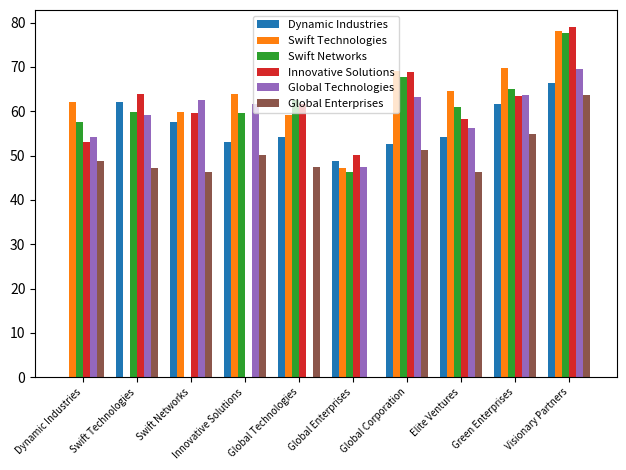

How many distinct data groups are displayed?

6